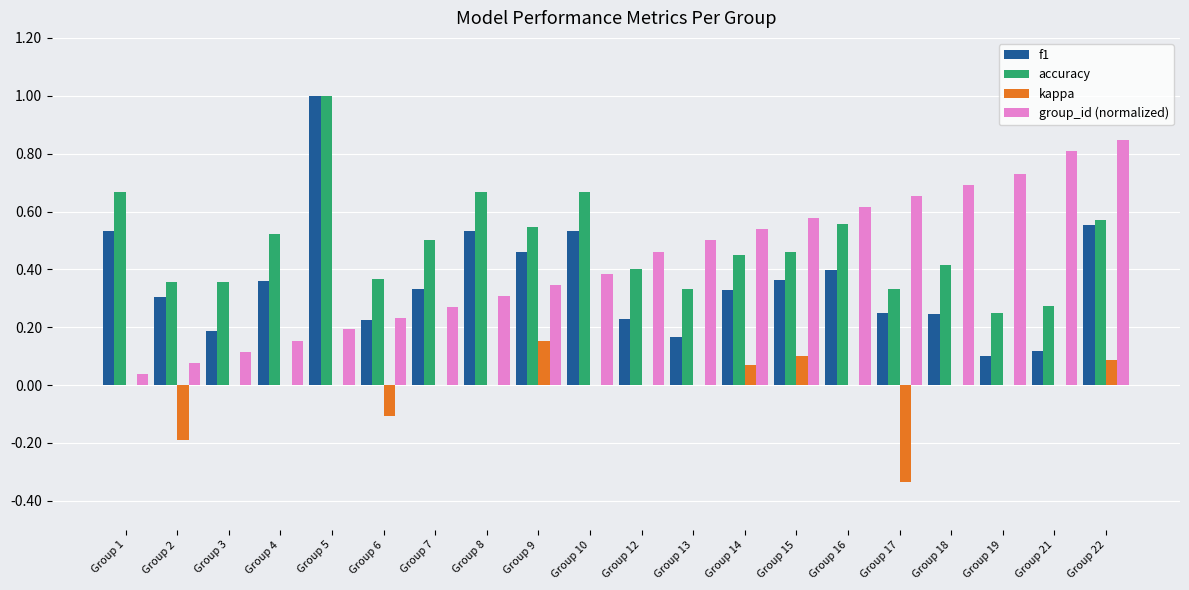

True or false: kappa has a value of 0.0 at Group 1.

True